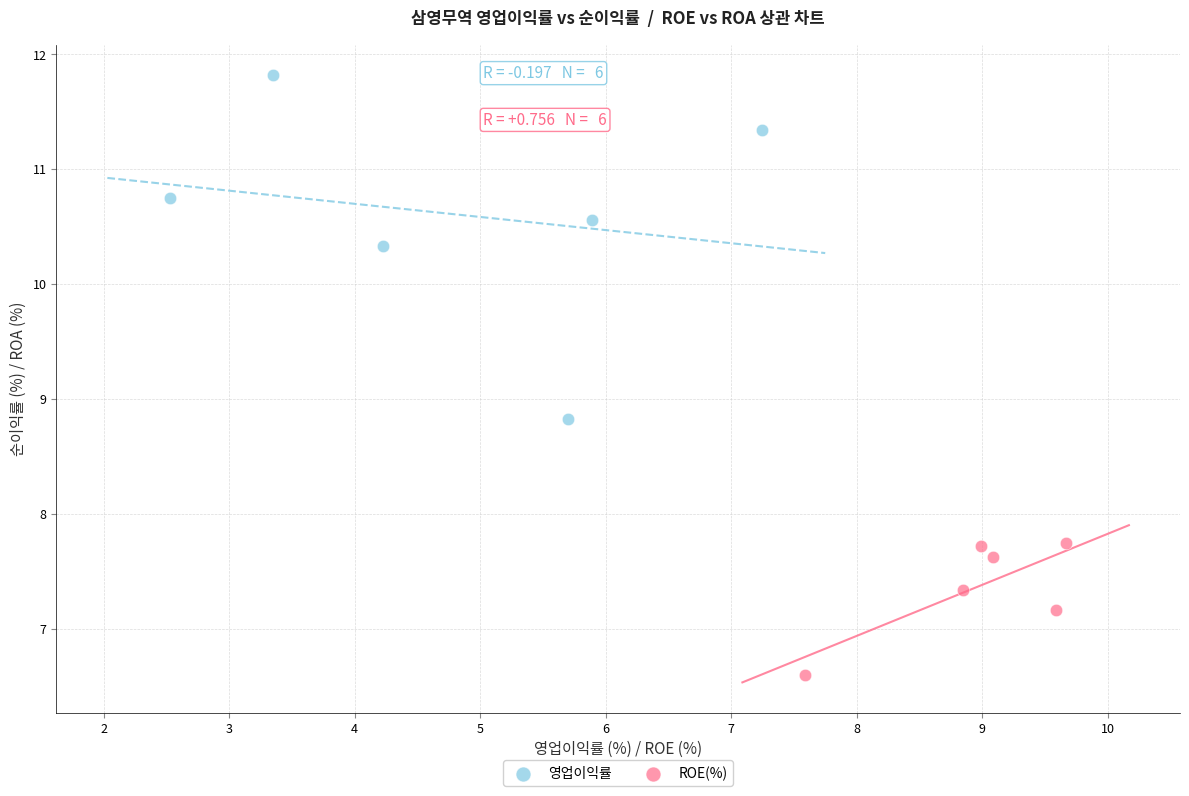

Which series has the widest spread of Y values?

영업이익률